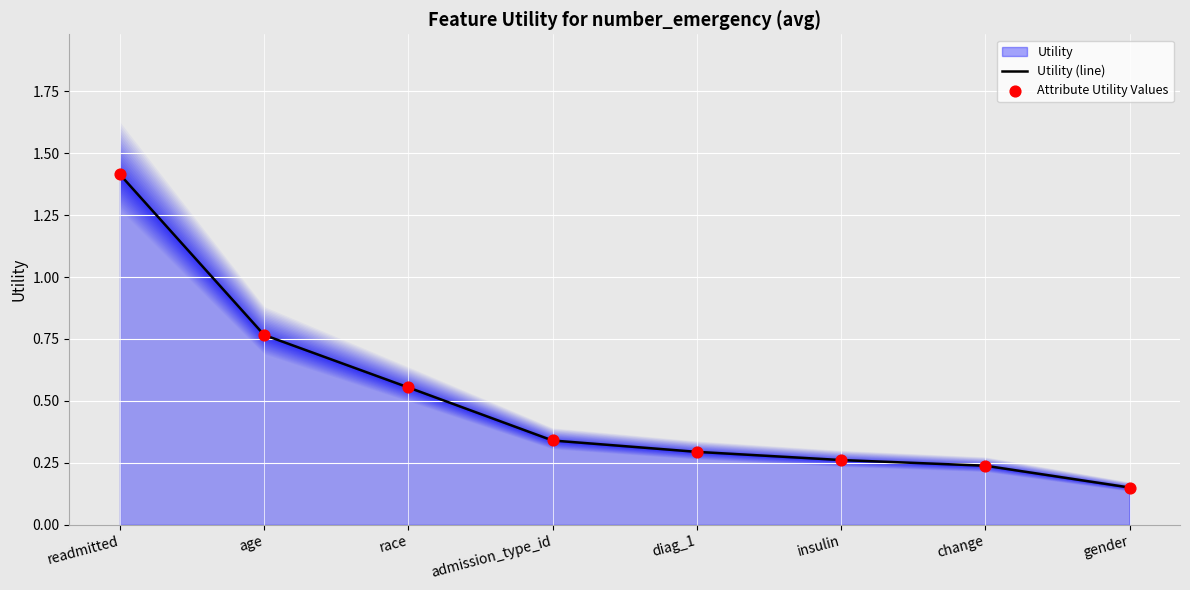

Which series reaches the maximum Y coordinate?

Utility (line)